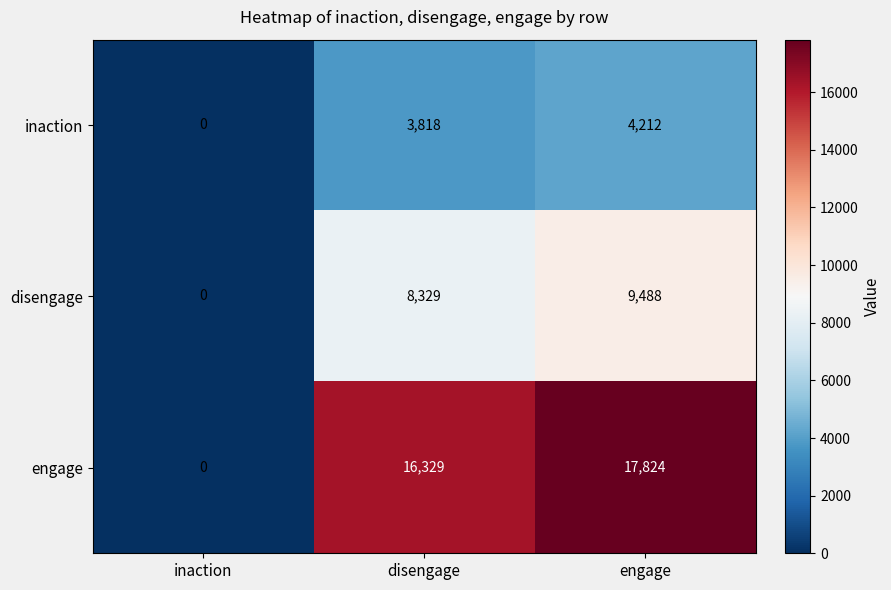

What is the sum of all disengage values?

17817